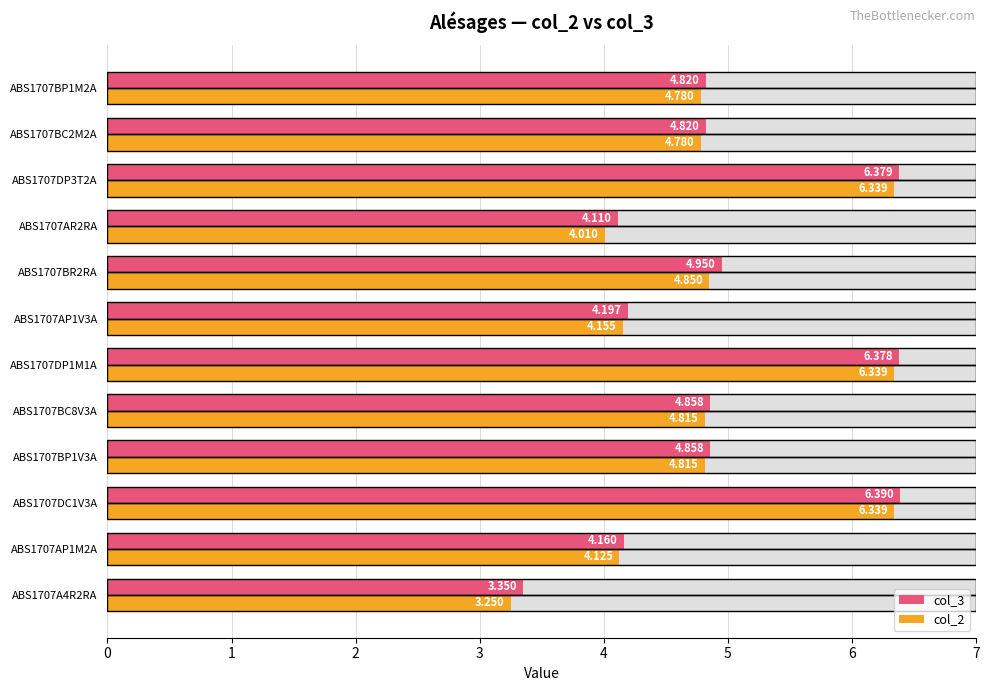

What is the average value of the col_3 series?

4.9